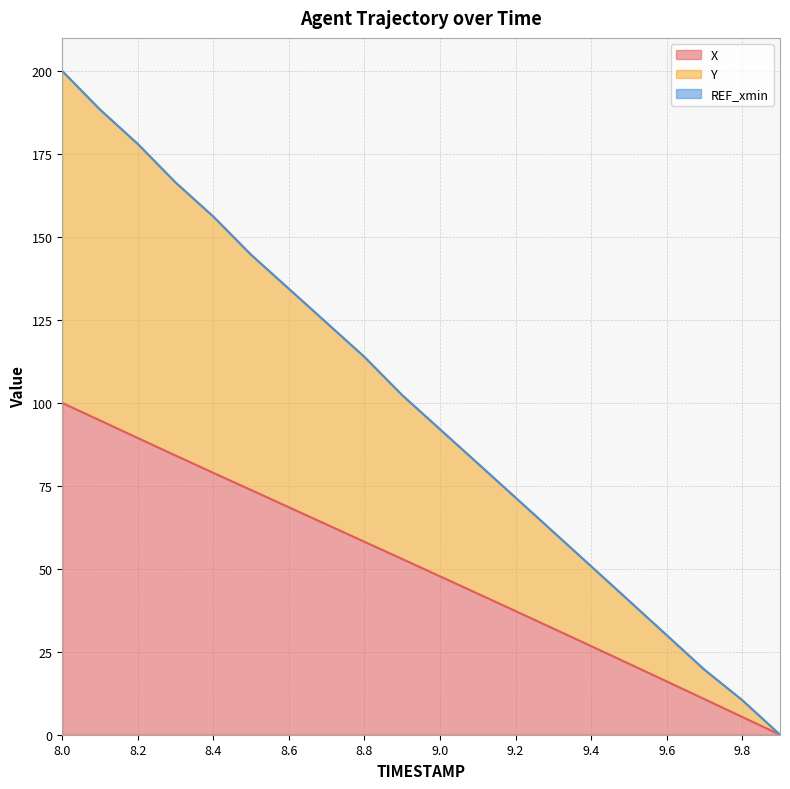

Which has a higher value, 9.0 or 8.5?

8.5